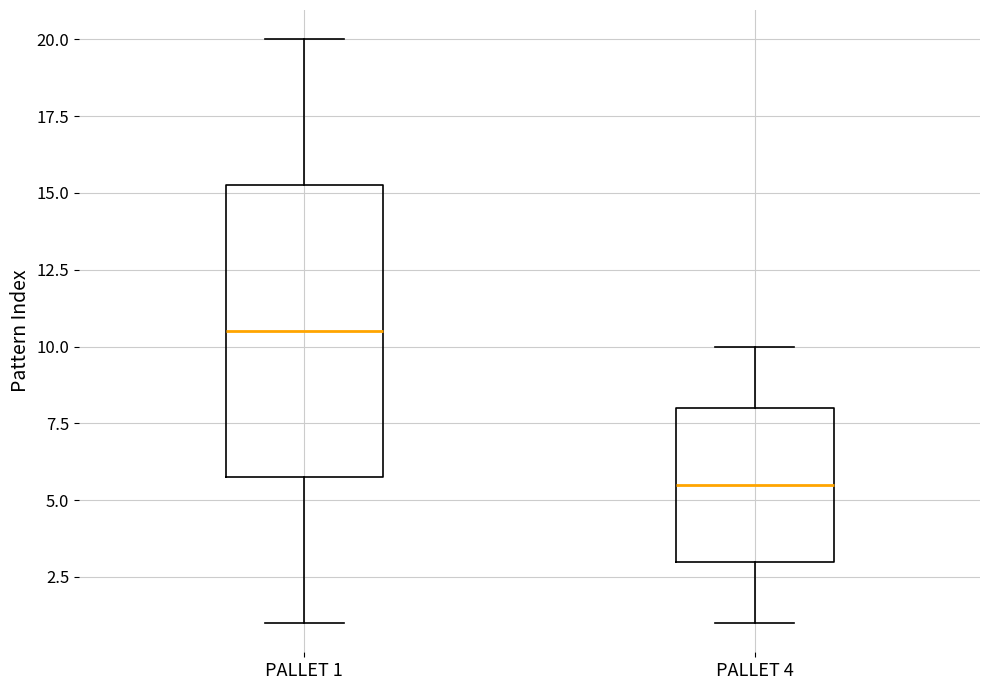

Which box is the tallest, from its lower edge to its upper edge?

PALLET 1